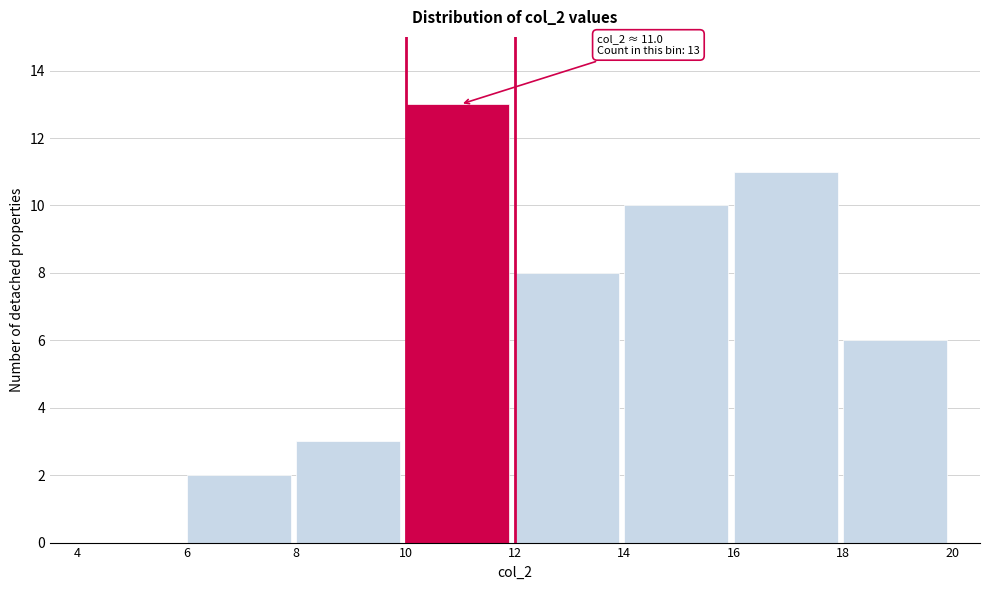

Over which range of the x-axis is the bar tallest?

10 to 12